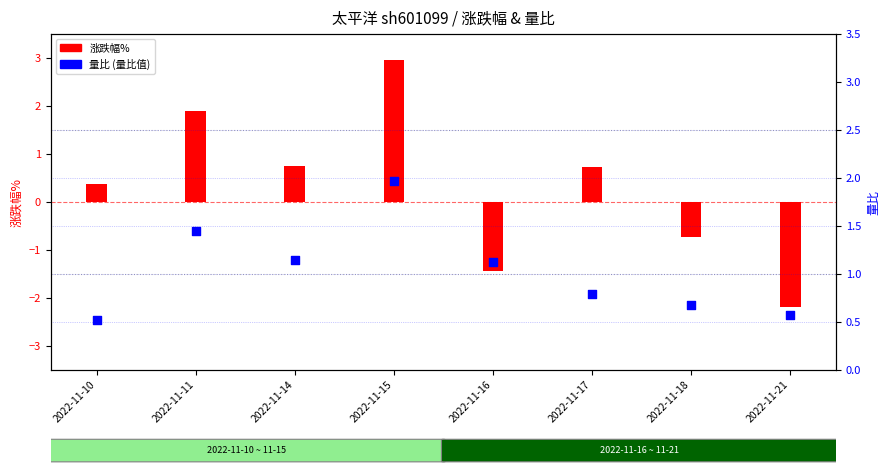

Which has a higher value, 2022-11-14 or 2022-11-16?

2022-11-14